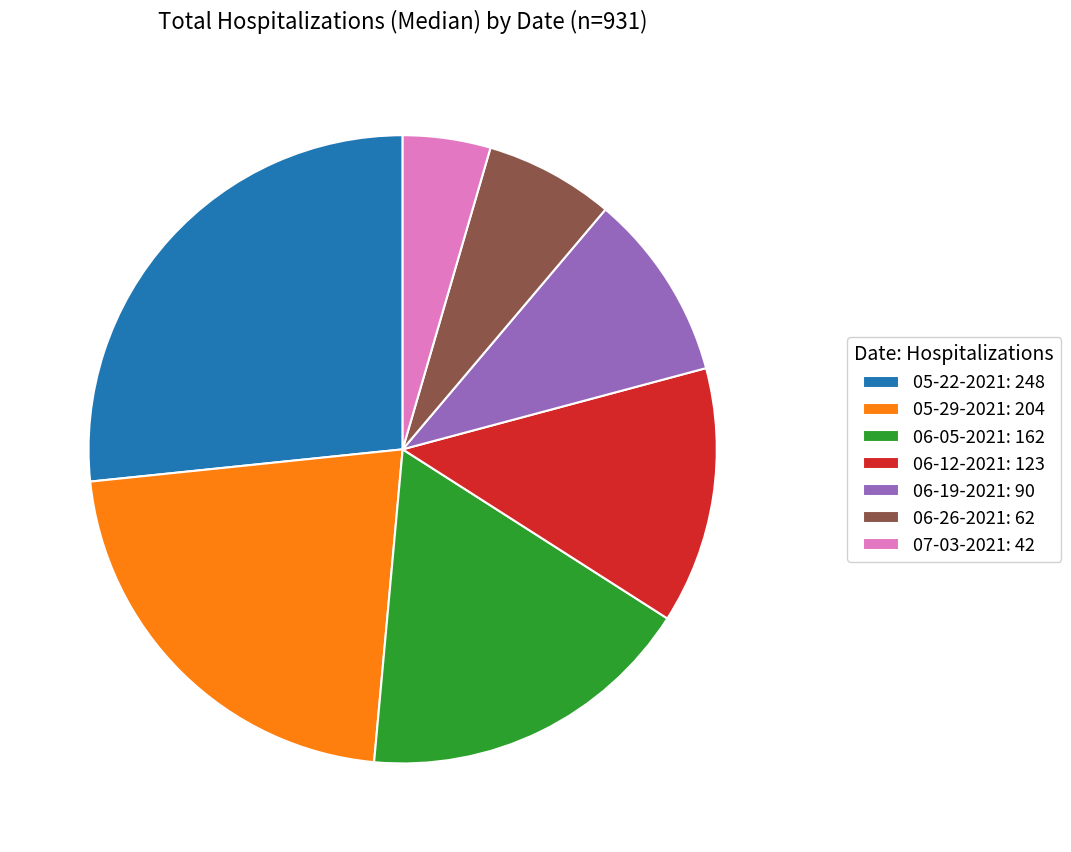

Which category has the biggest portion of the pie?

05-22-2021: 248